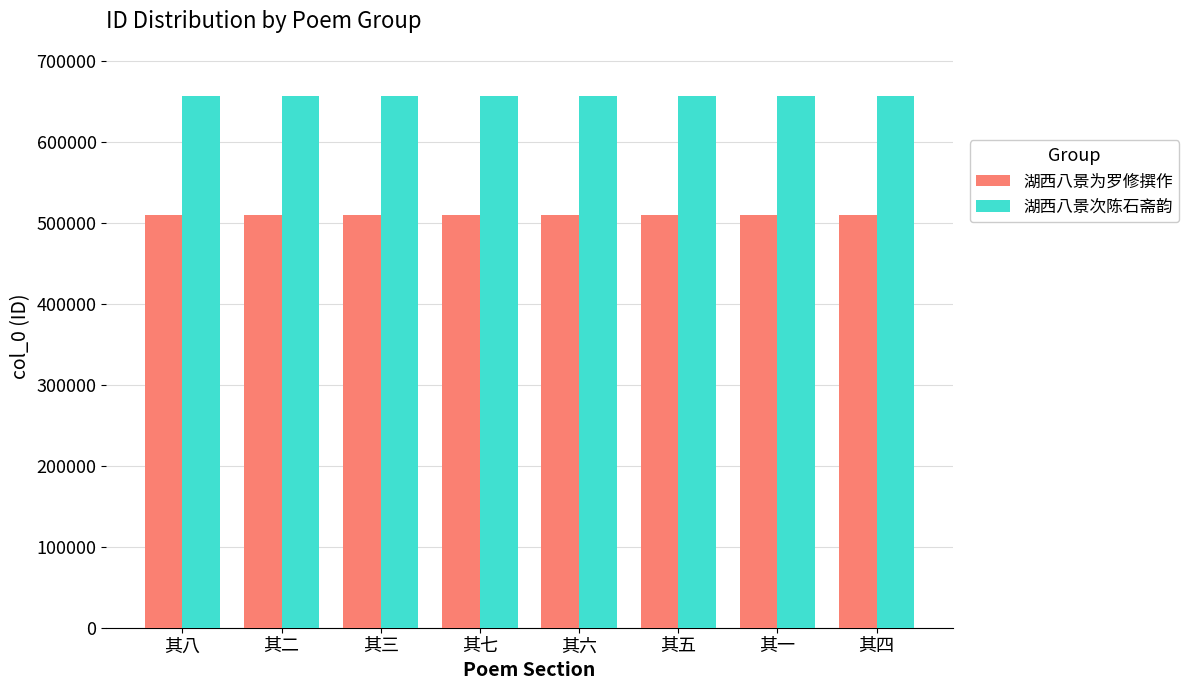

Rank the series by their average value, from highest to lowest.

湖西八景次陈石斋韵, 湖西八景为罗修撰作